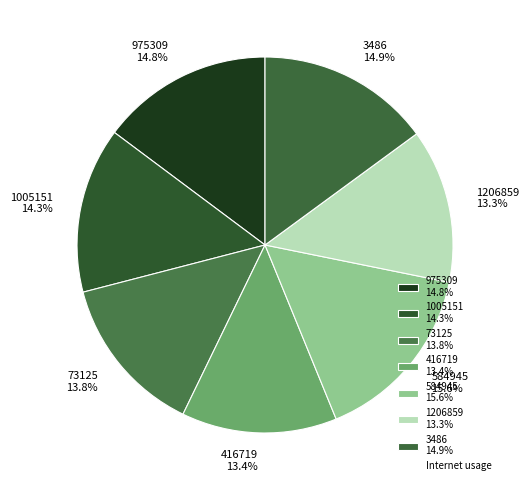

Does any single category account for the majority?

No